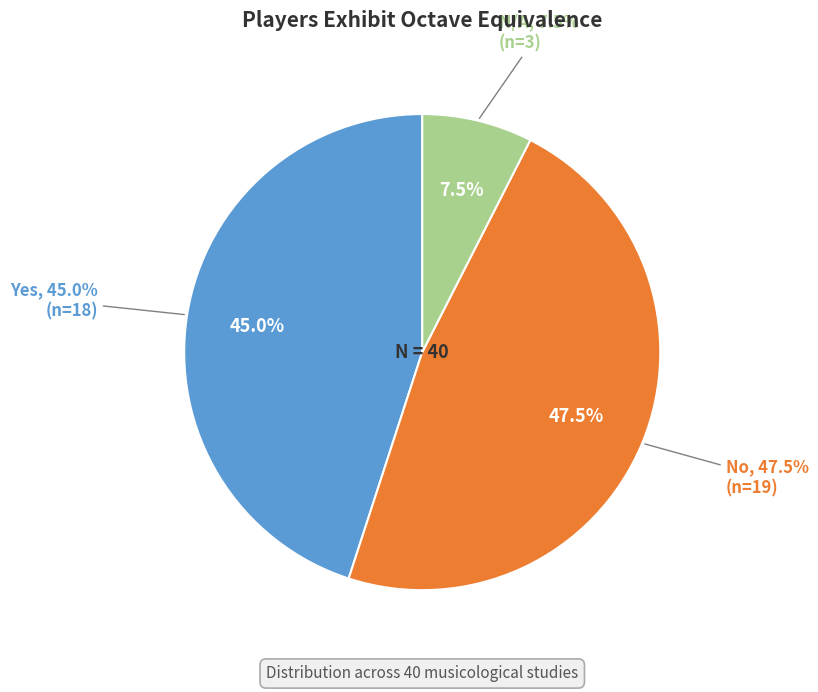

Which slice is the largest?

No